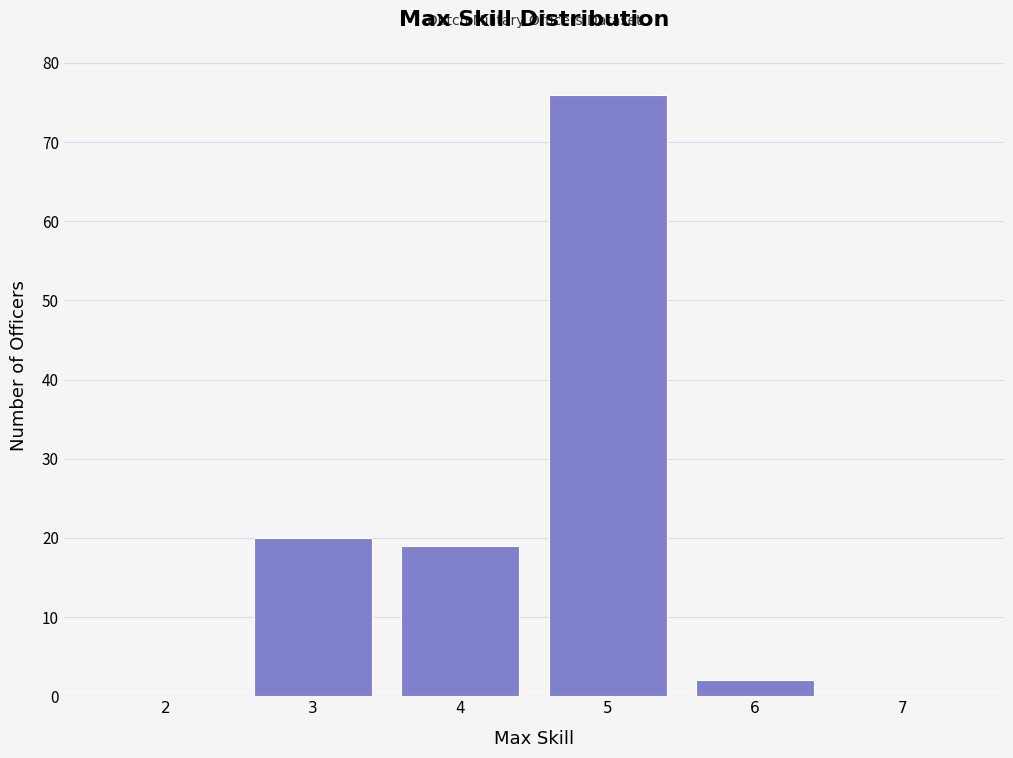

Reading left to right, extract all data points from this chart.

2=0	3=20	4=19	5=76	6=2	7=0